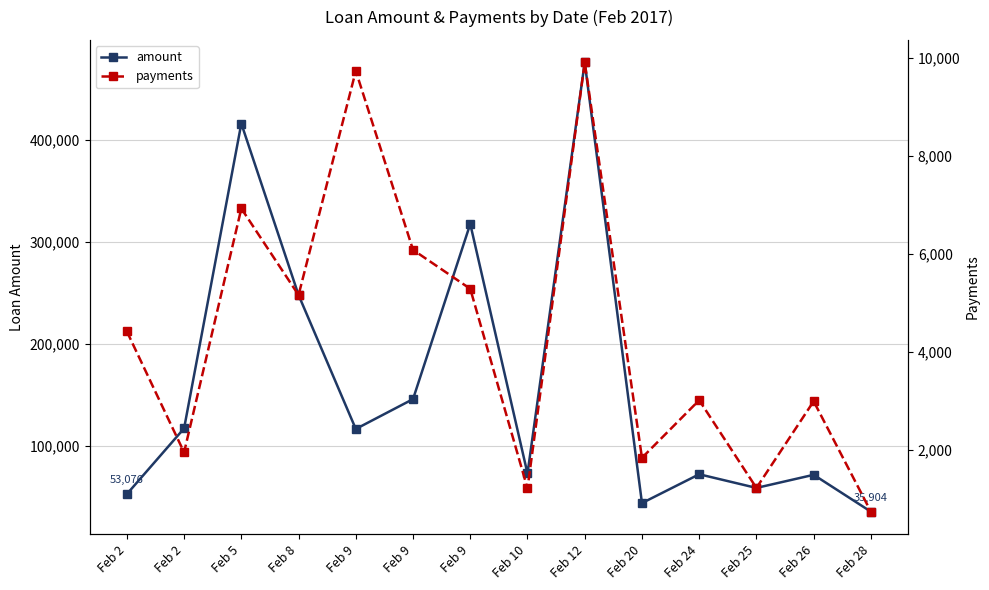

At which label does amount reach its minimum?

Feb 28